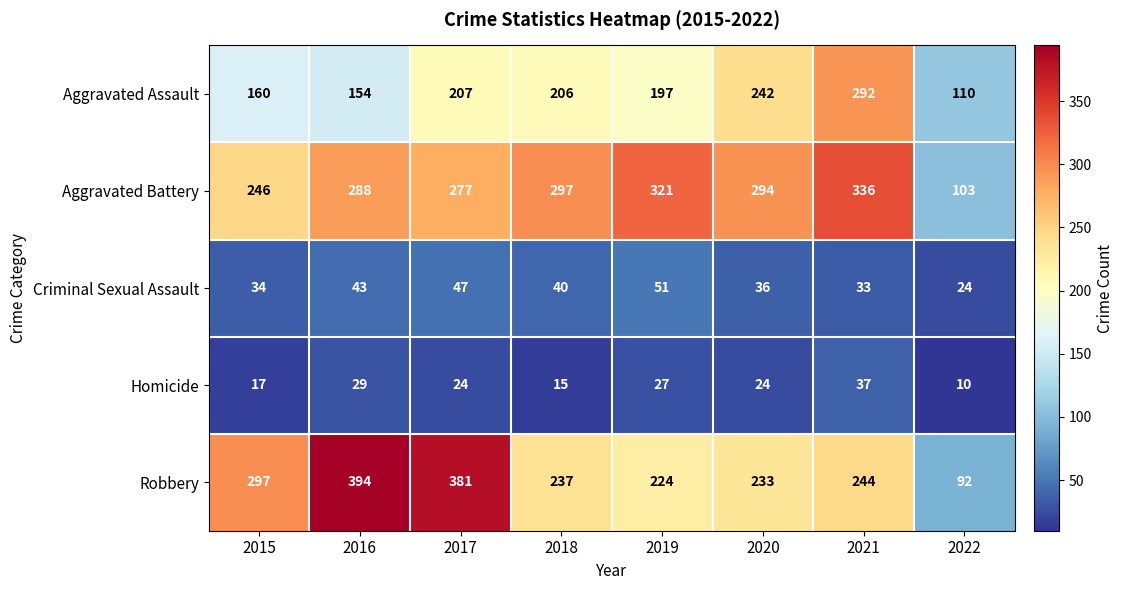

Between 2015 and 2017, which series saw the biggest shift?

Robbery